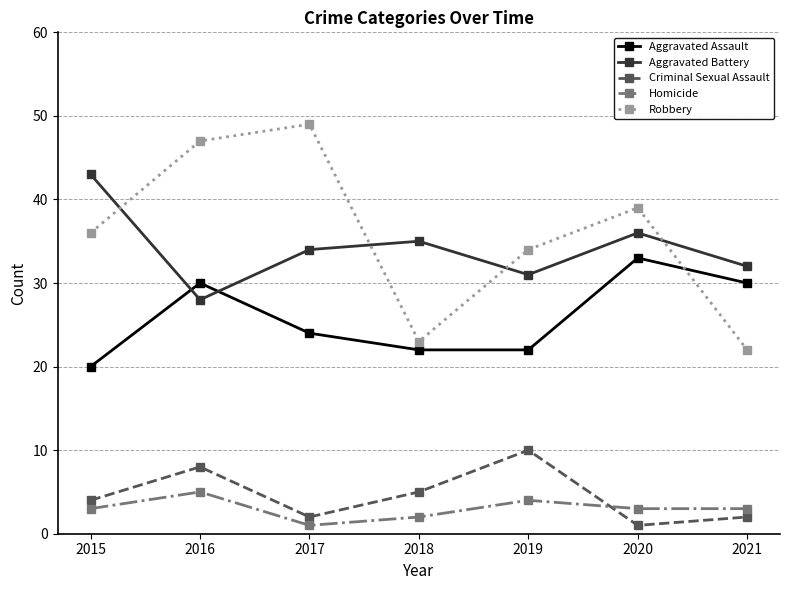

What is the difference between the maximum and second lowest values in the Robbery series?

26